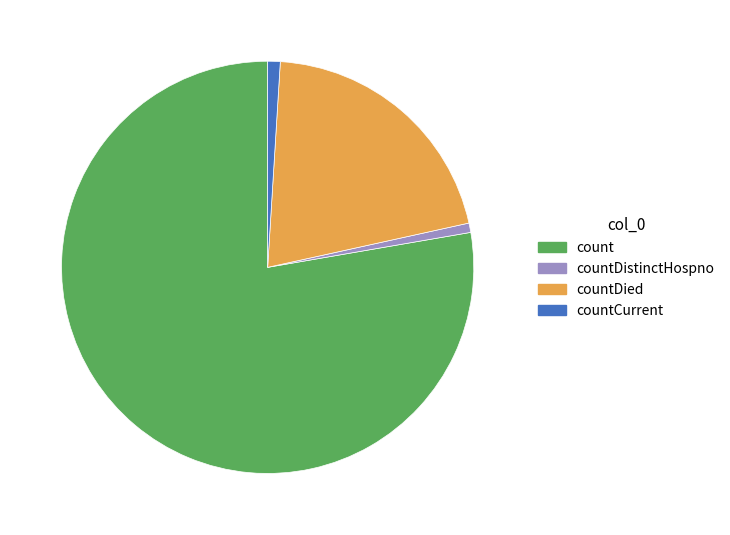

Do countDistinctHospno and countCurrent together represent more than half of the pie?

No